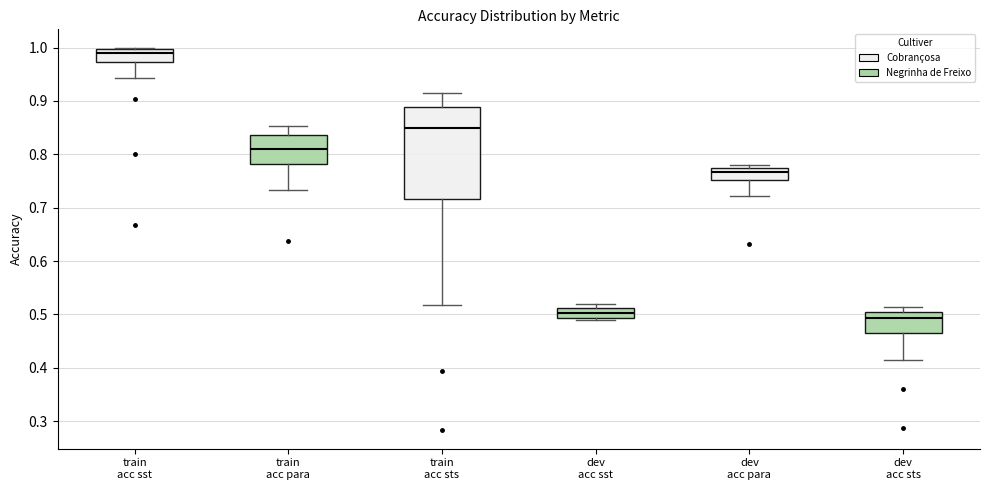

Which box's median line is the highest?

train acc sst